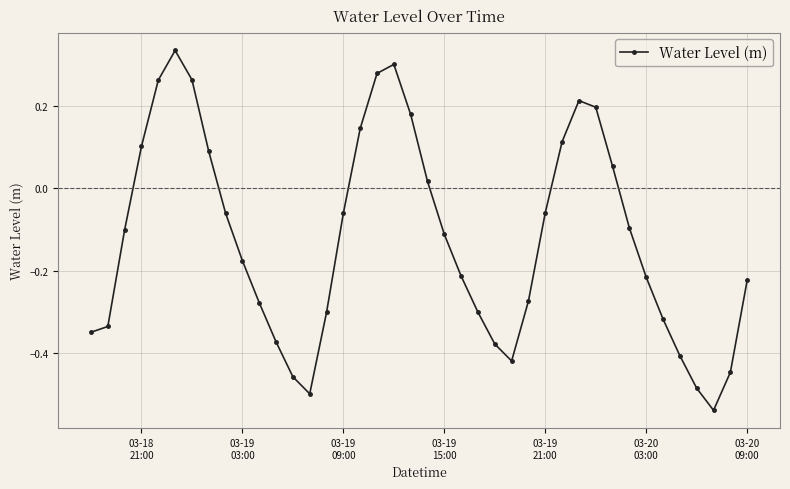

Count the number of values greater than 0.

14